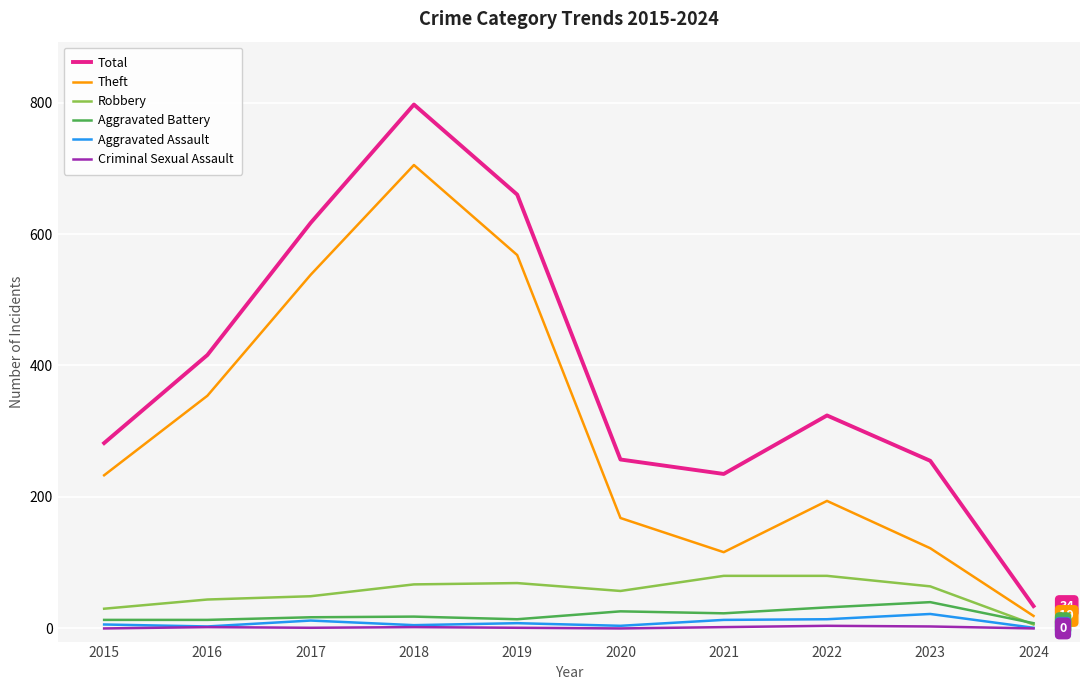

At which label does Robbery first exceed 64?

2018